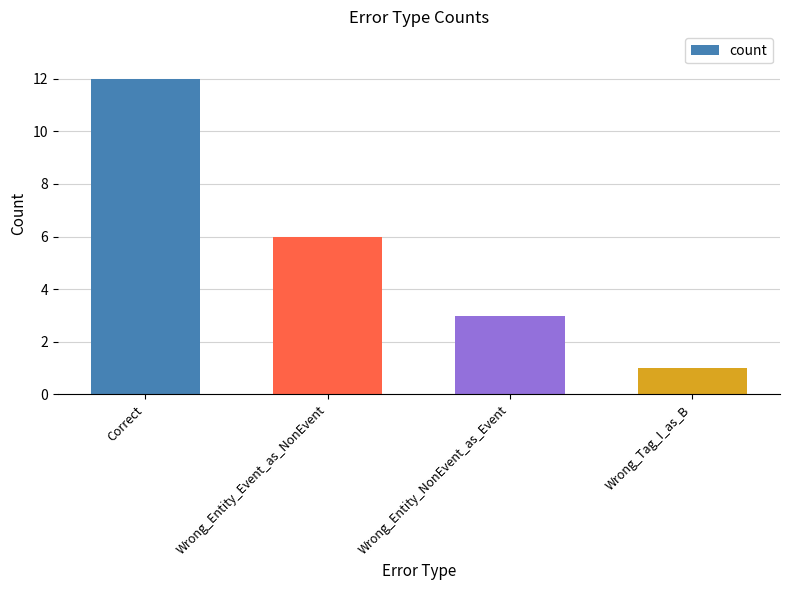

Reading left to right, extract all data points from this chart.

12	6	3	1